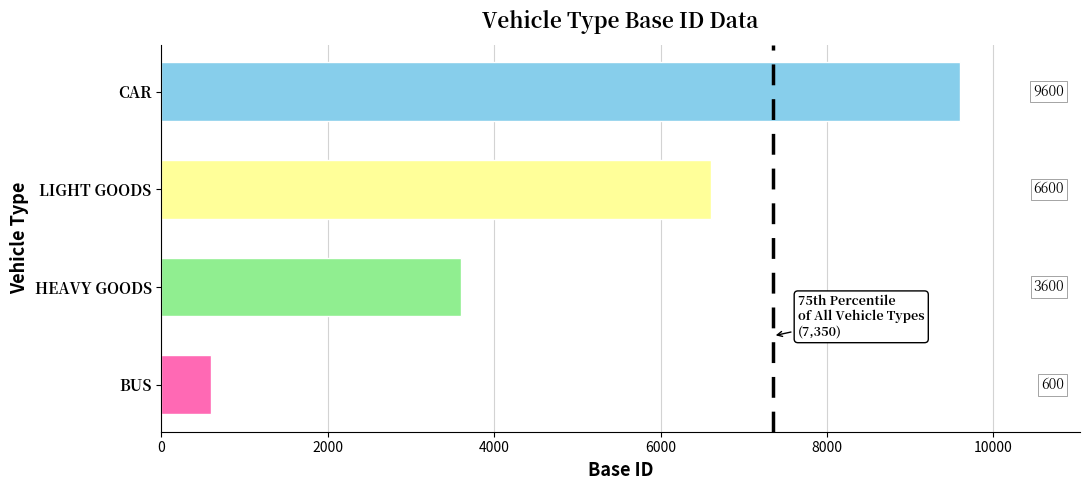

Reading bottom to top, what are all the values shown in this chart?

BUS=600	HEAVY GOODS=3600	LIGHT GOODS=6600	CAR=9600